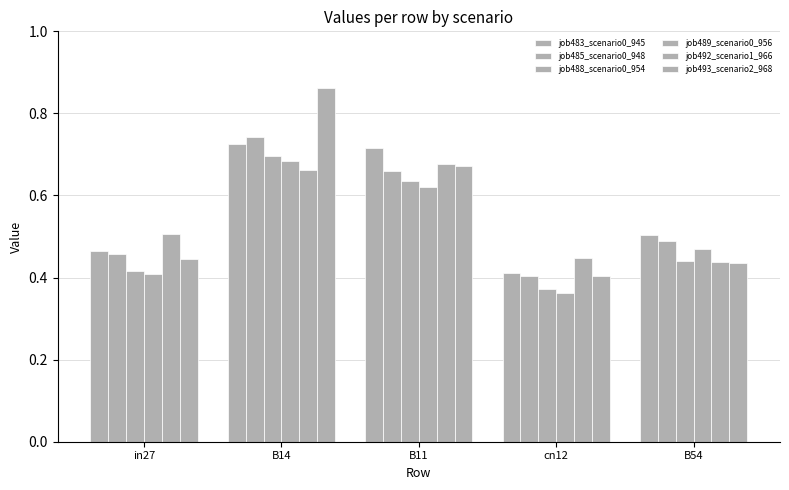

How many bars are there in each group?

6